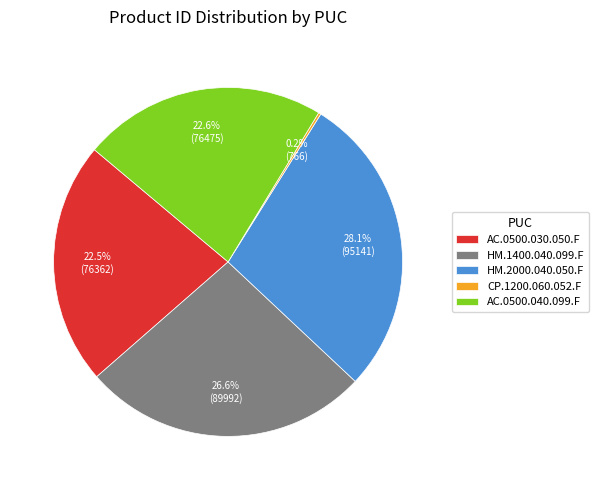

How much of the chart is everything except AC.0500.030.050.F?

77.5%